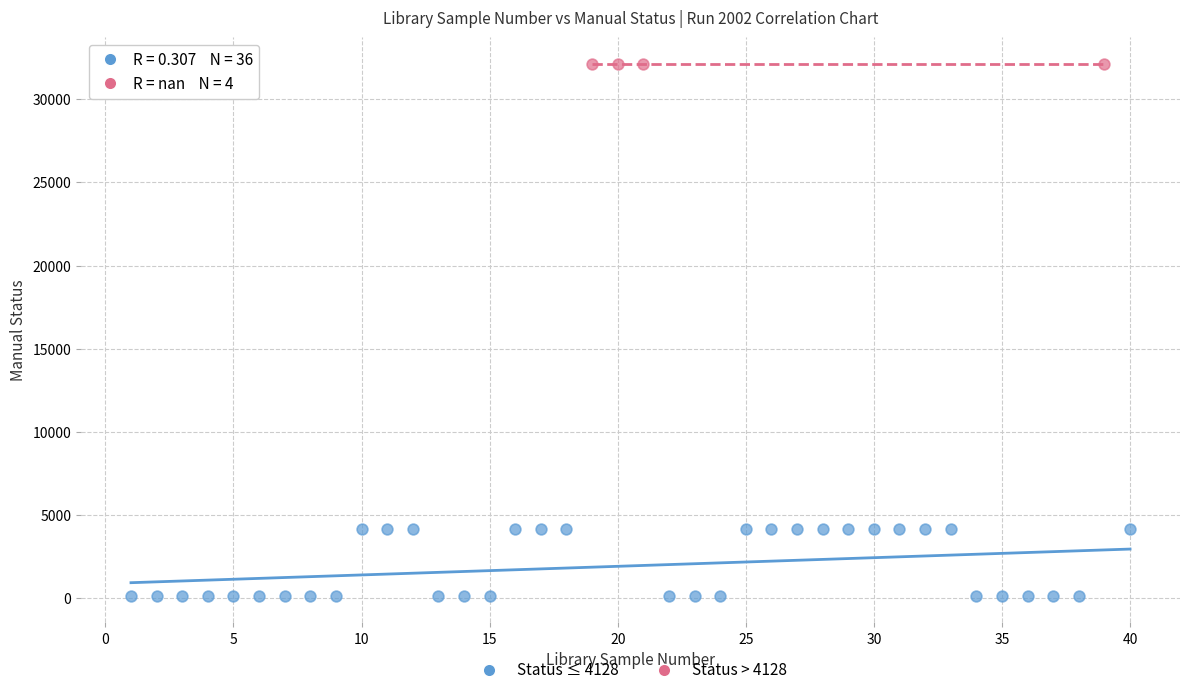

Which series contains the highest Y value?

Status > 4128